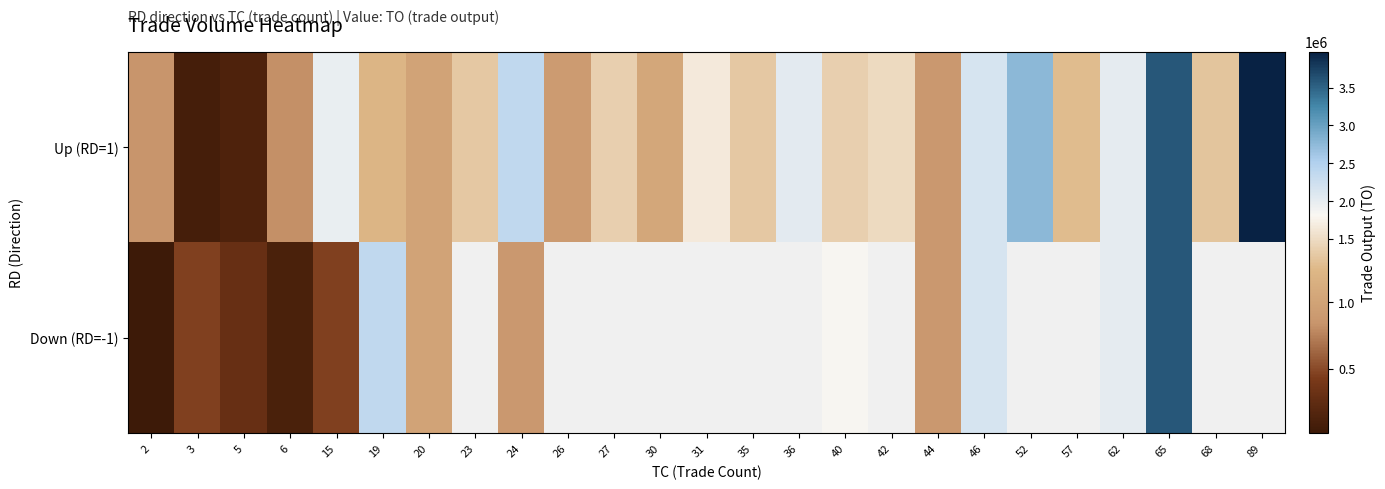

True or false: Up (RD=1) has a value of 883040.0 at 44.

True